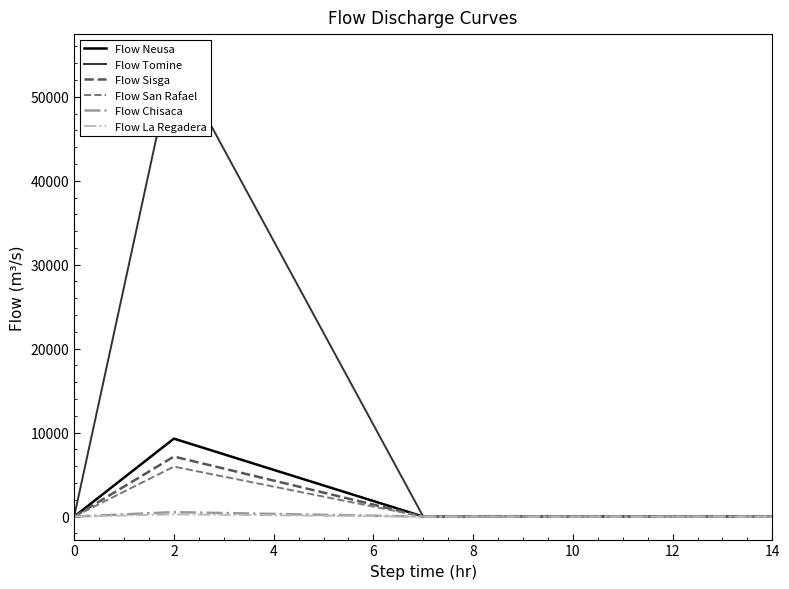

What is the minimum value shown in the chart?

0.5